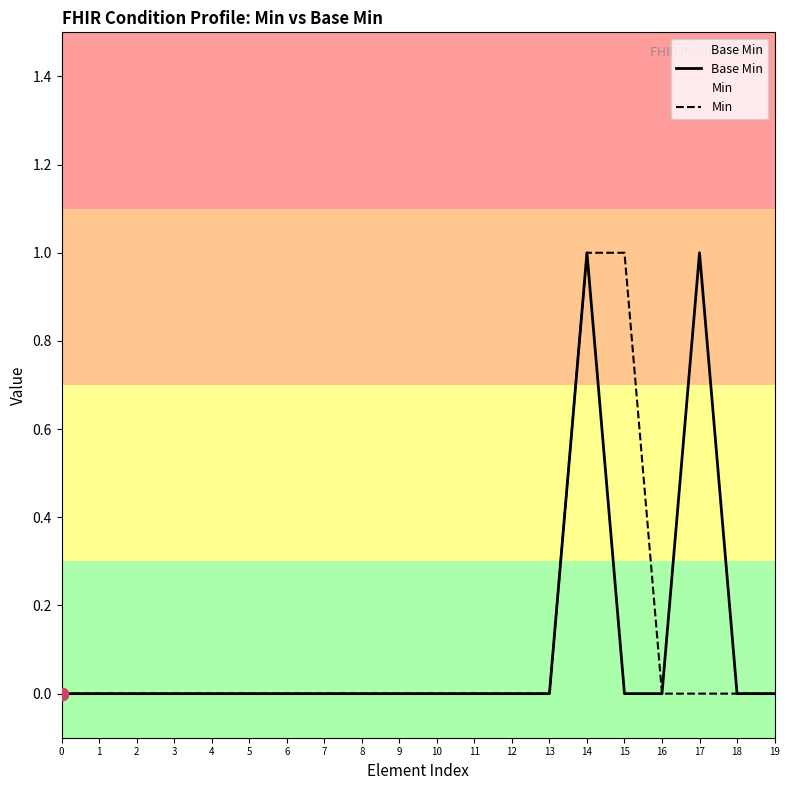

What are all the series names shown in the legend?

Base Min, Min